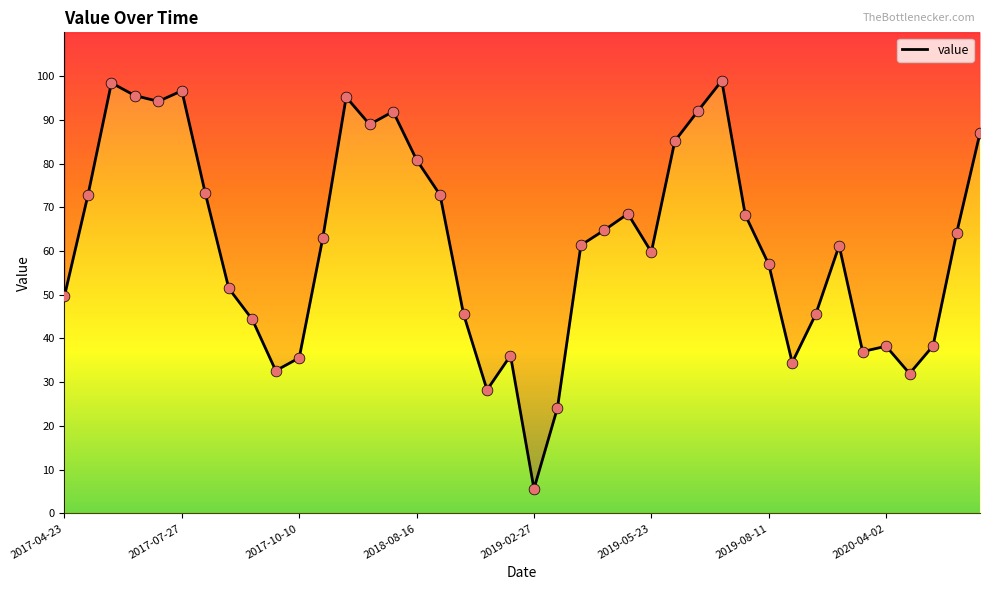

Which has a higher value, 2018-06-27 or 2020-05-07?

2018-06-27